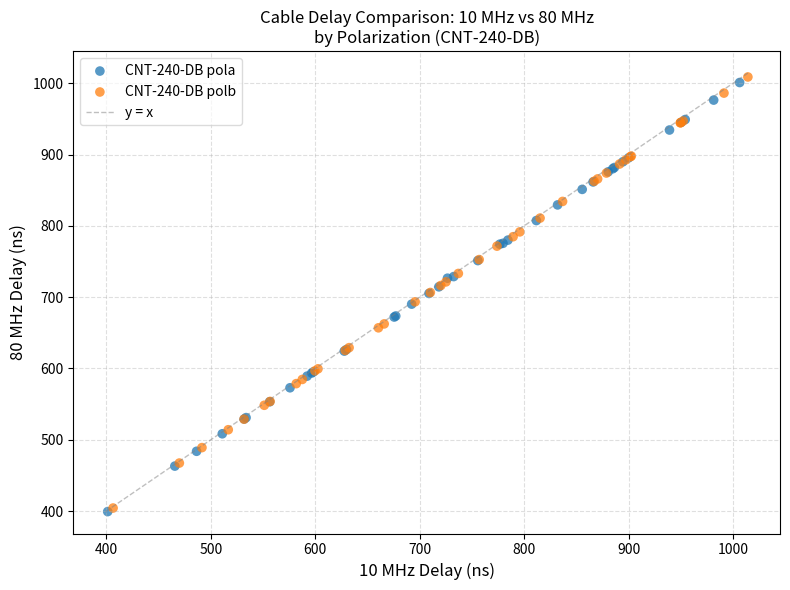

Which series has the largest Y range (max minus min)?

CNT-240-DB polb